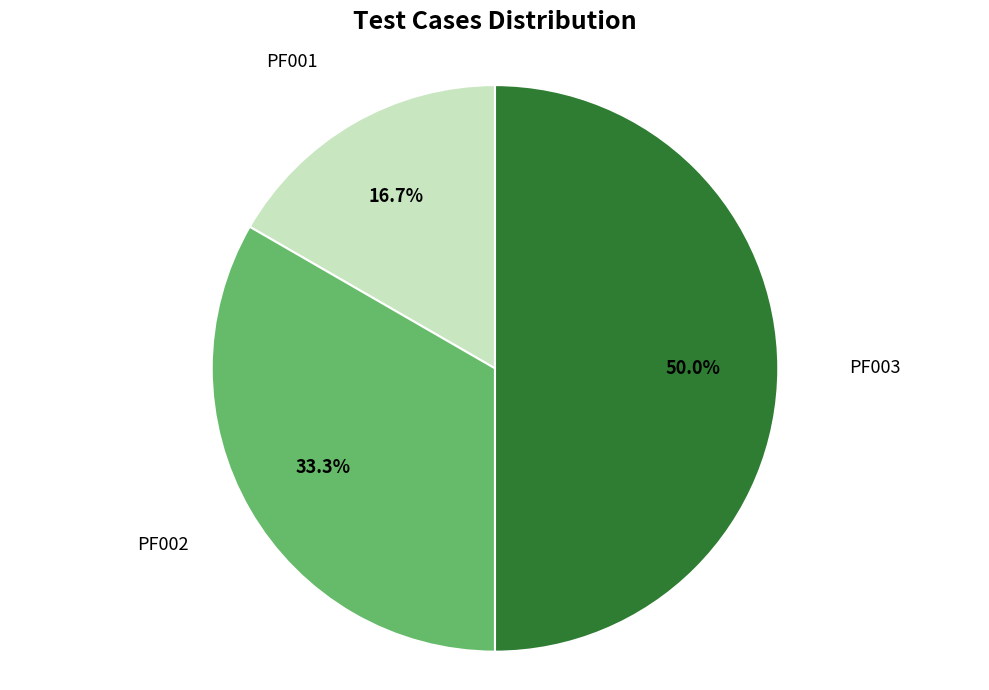

To the nearest percent, what is the difference between the largest and smallest slice percentages?

33%